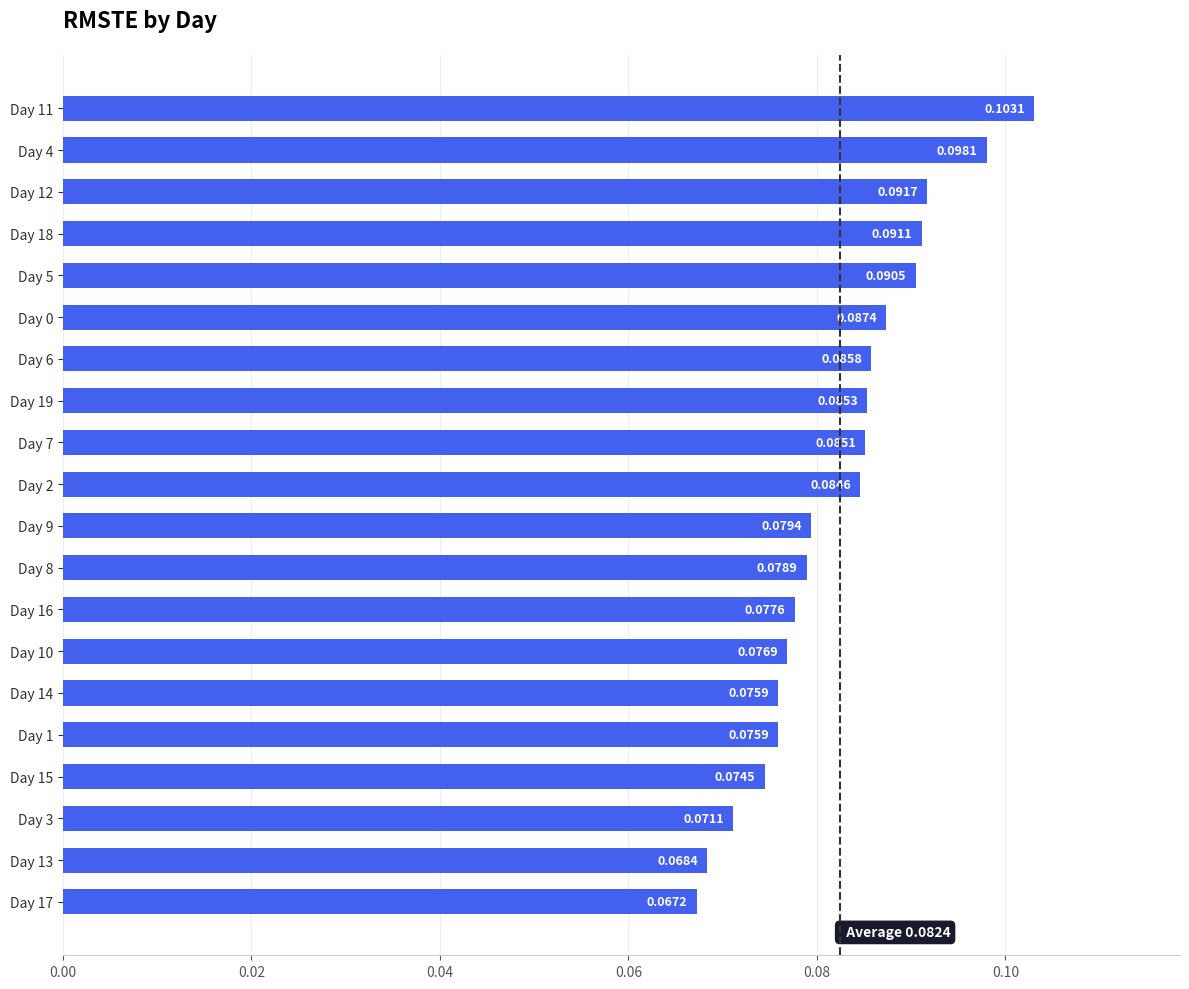

What is the sum of all values?

1.6